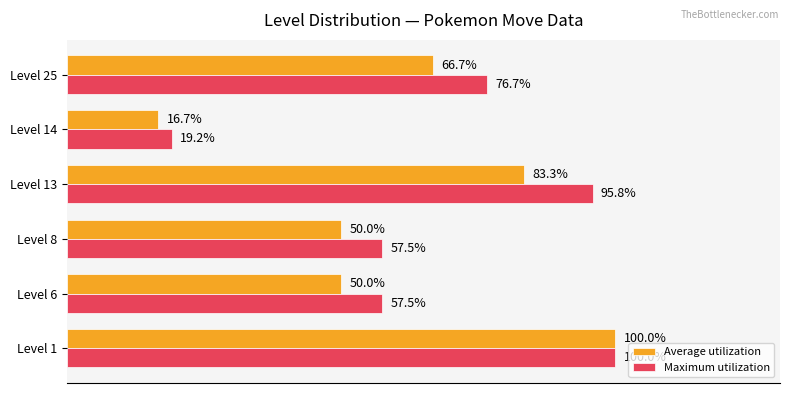

Which category has the highest value across all series?

Level 1